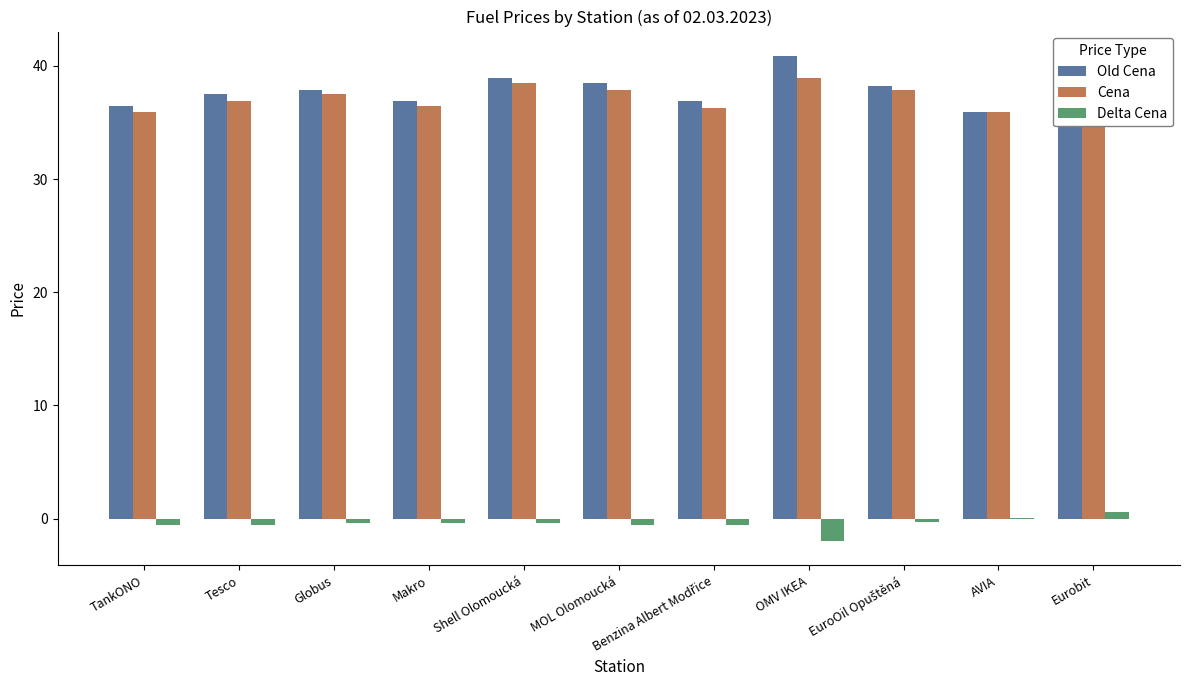

What is the sum of all Delta Cena values?

-5.3